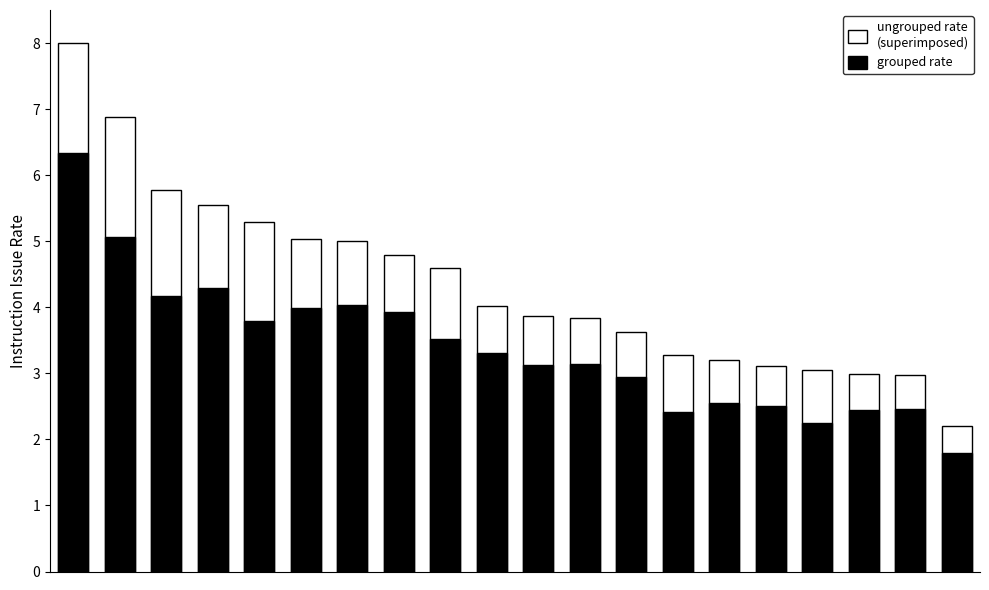

Is the value of ungrouped rate
(superimposed) at 8 greater than the value of grouped rate at 18?

Yes